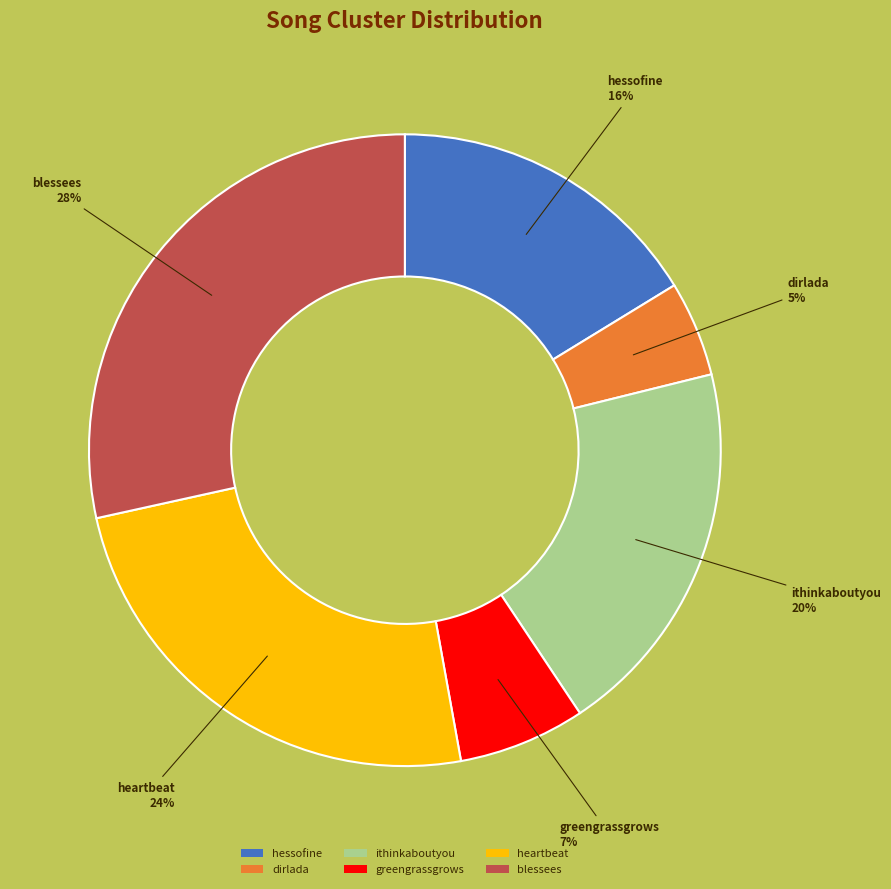

Is there any slice that represents more than half of the pie?

No